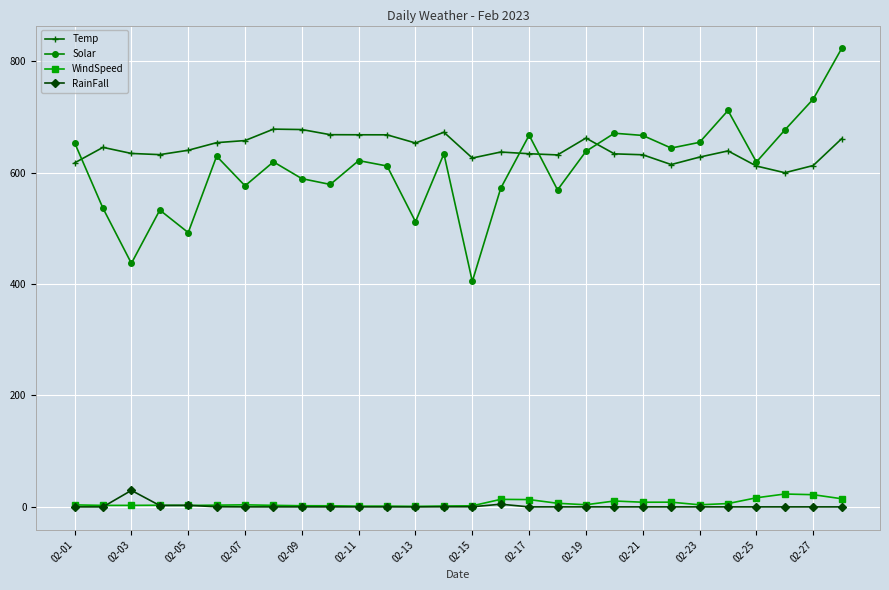

True or false: RainFall and Solar intersect in this chart.

False